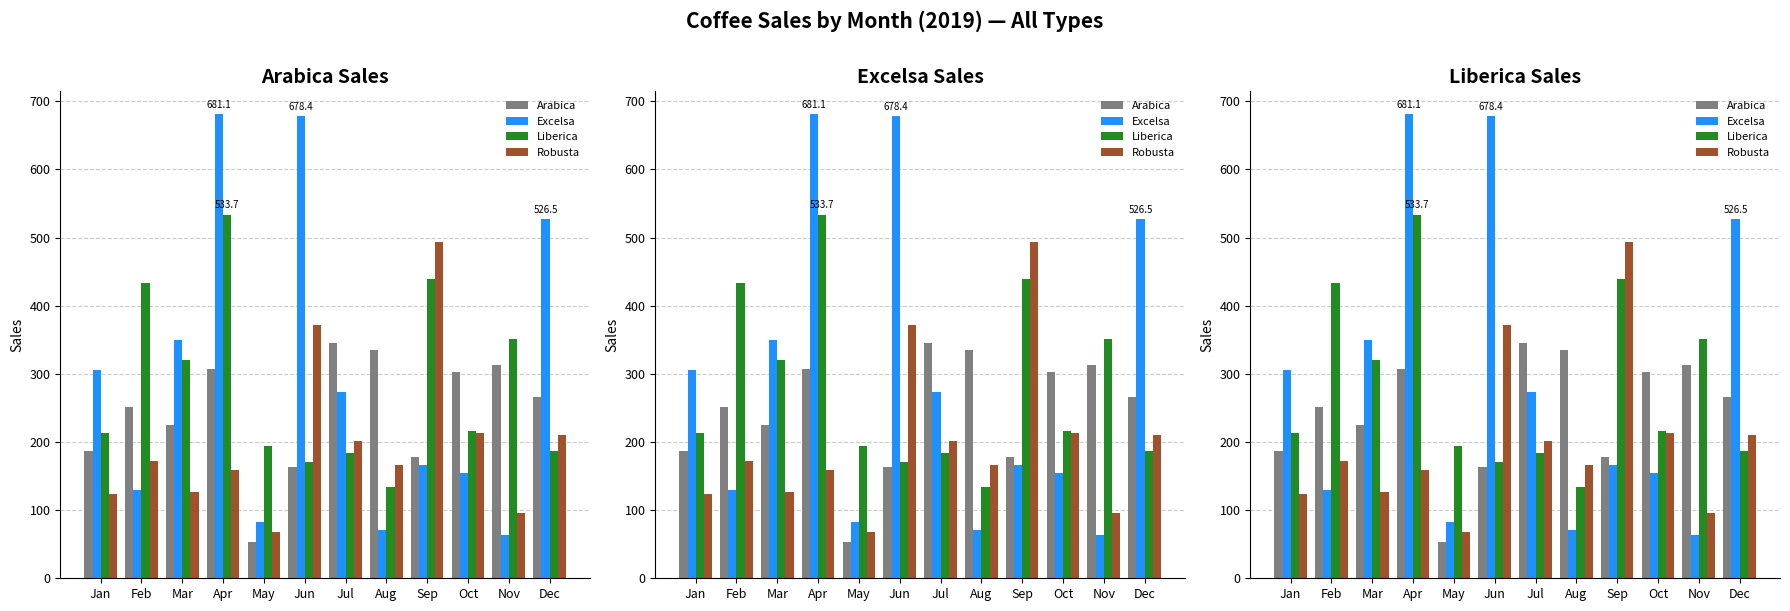

What is the average value of the Excelsa series?

290.1